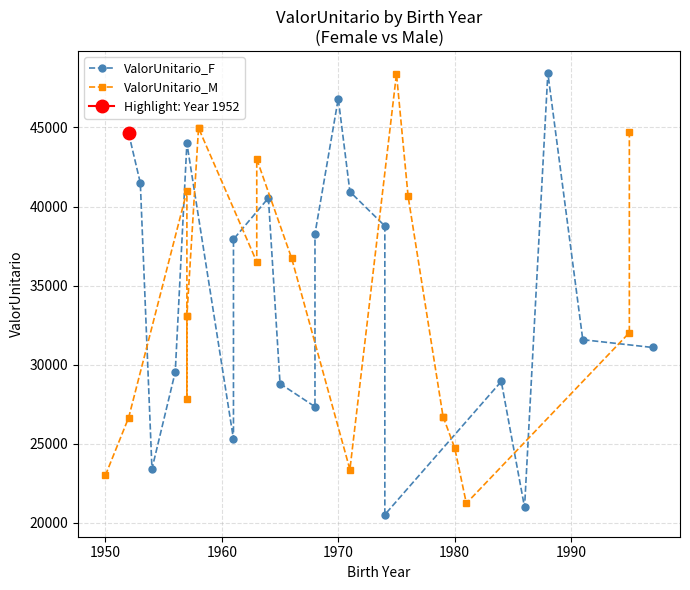

How many lines are shown in the chart?

2